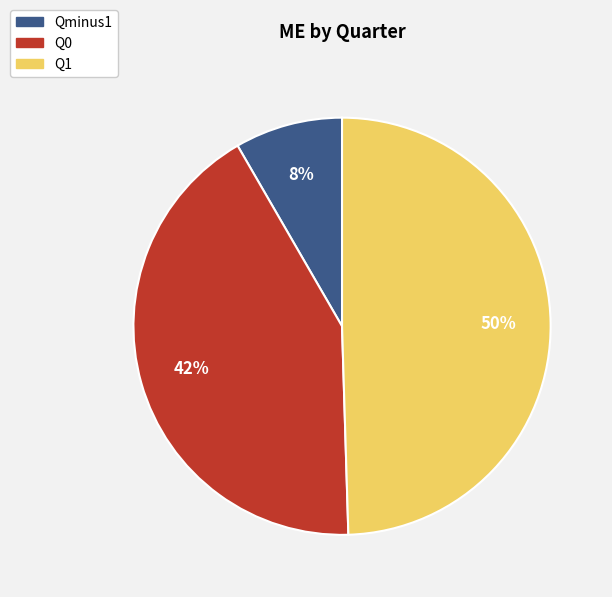

Combined, do Qminus1 and Q1 account for over 50%?

Yes